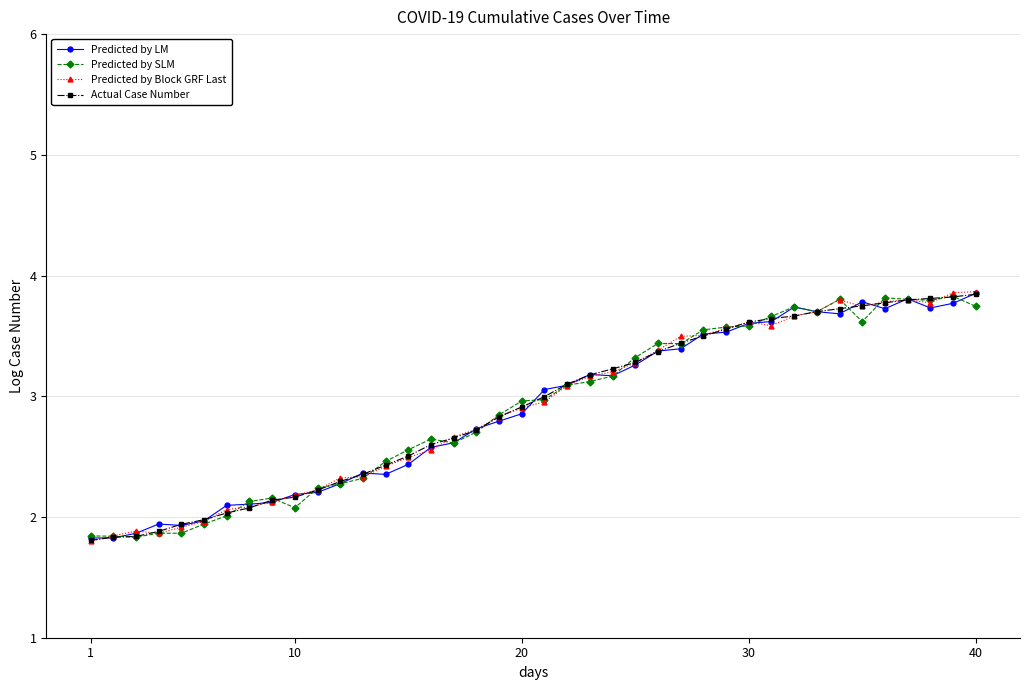

True or false: Predicted by SLM has more than 2 points higher than both neighbors.

True